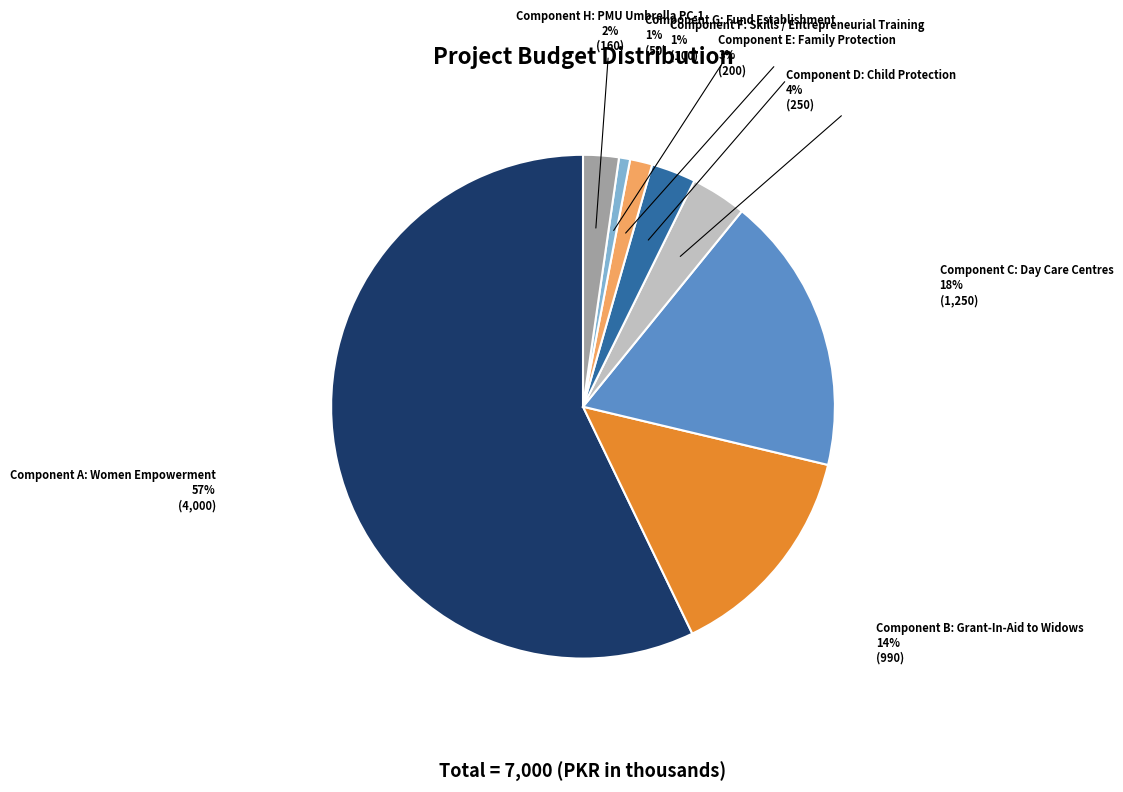

Does any single category account for the majority?

Yes